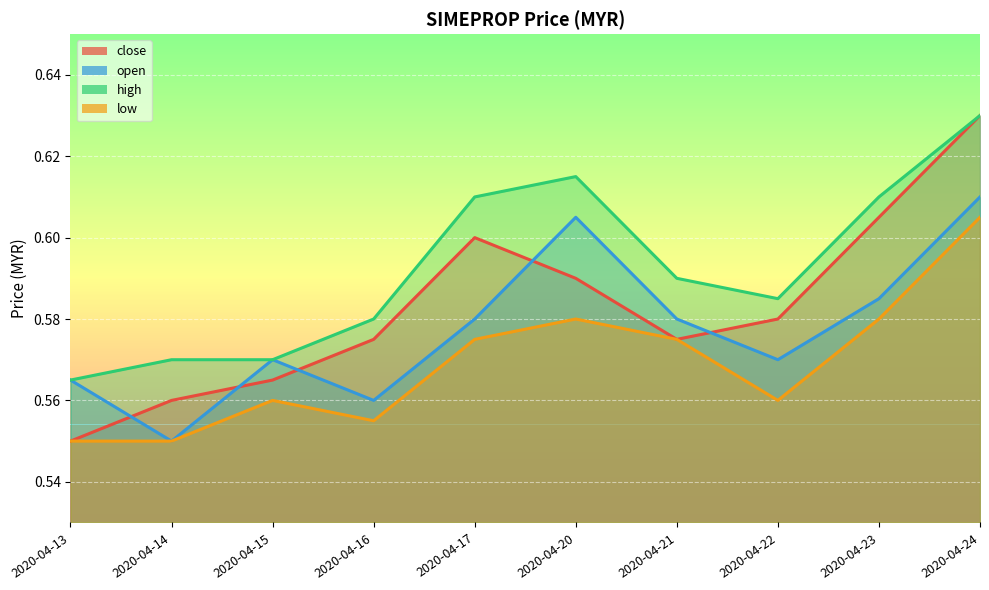

Which series ends up on top after the final intersection of close and open?

close